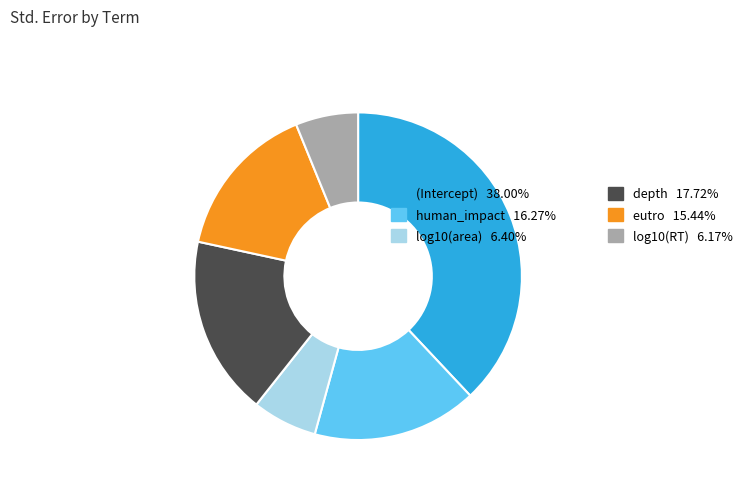

Is there a majority slice in this chart?

No